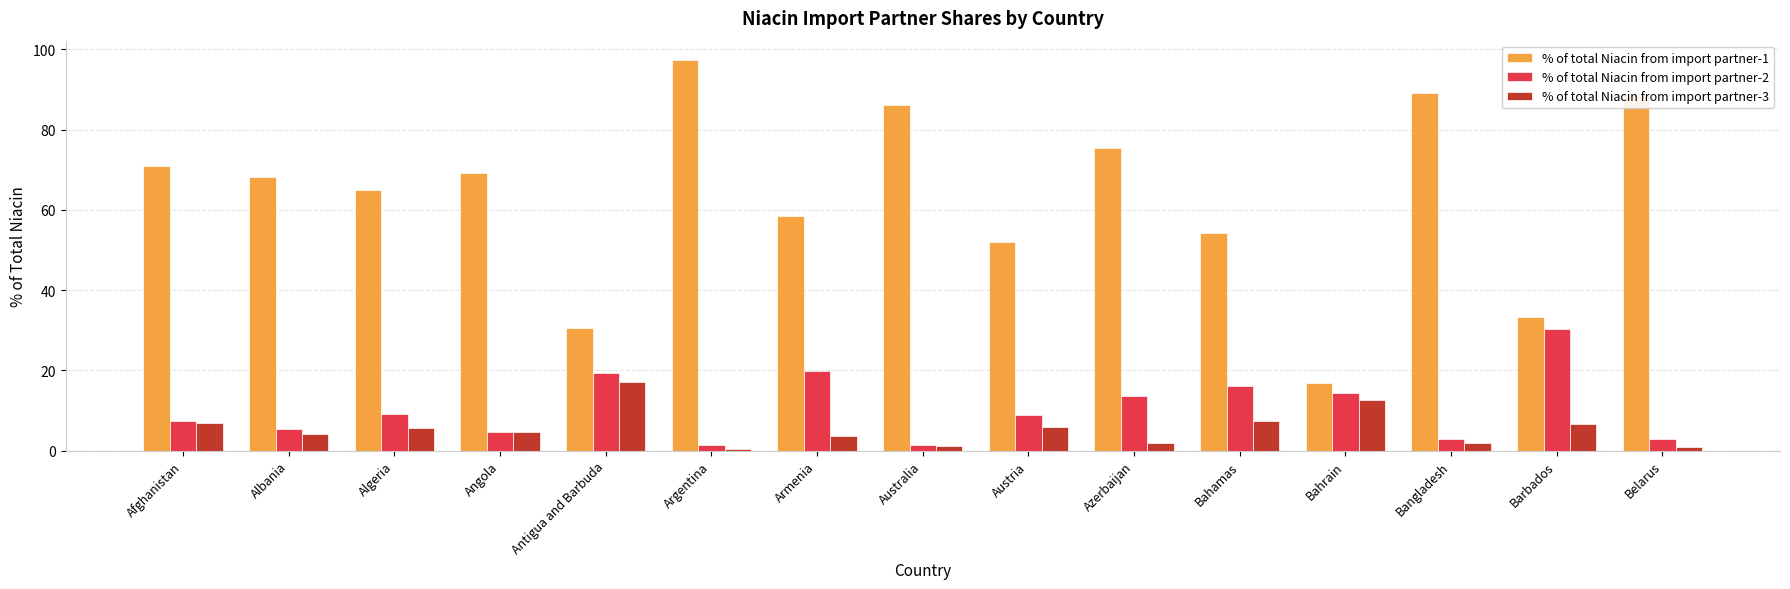

Which series has the largest range (max minus min)?

% of total Niacin from import partner-1